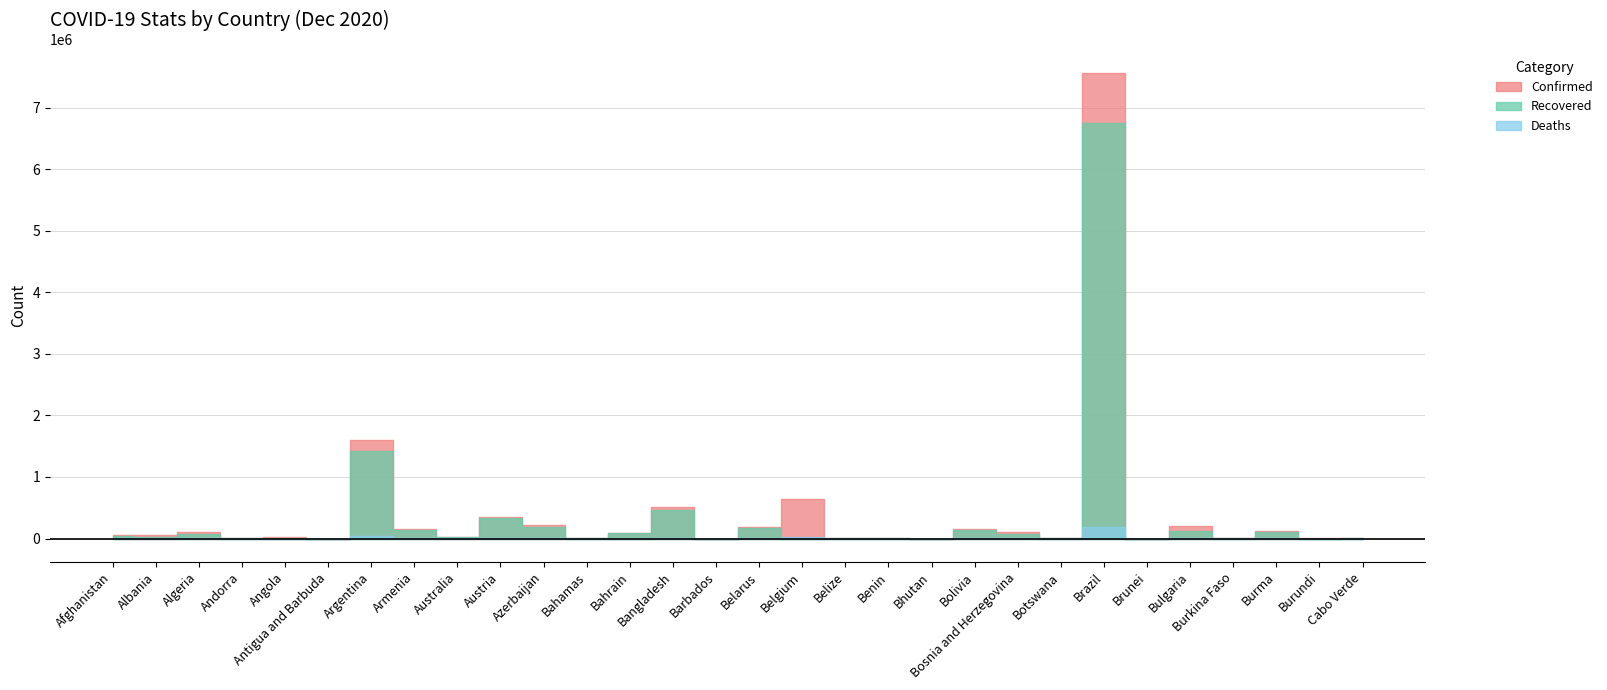

What is the spread (max minus min) of values at Belarus?

190947